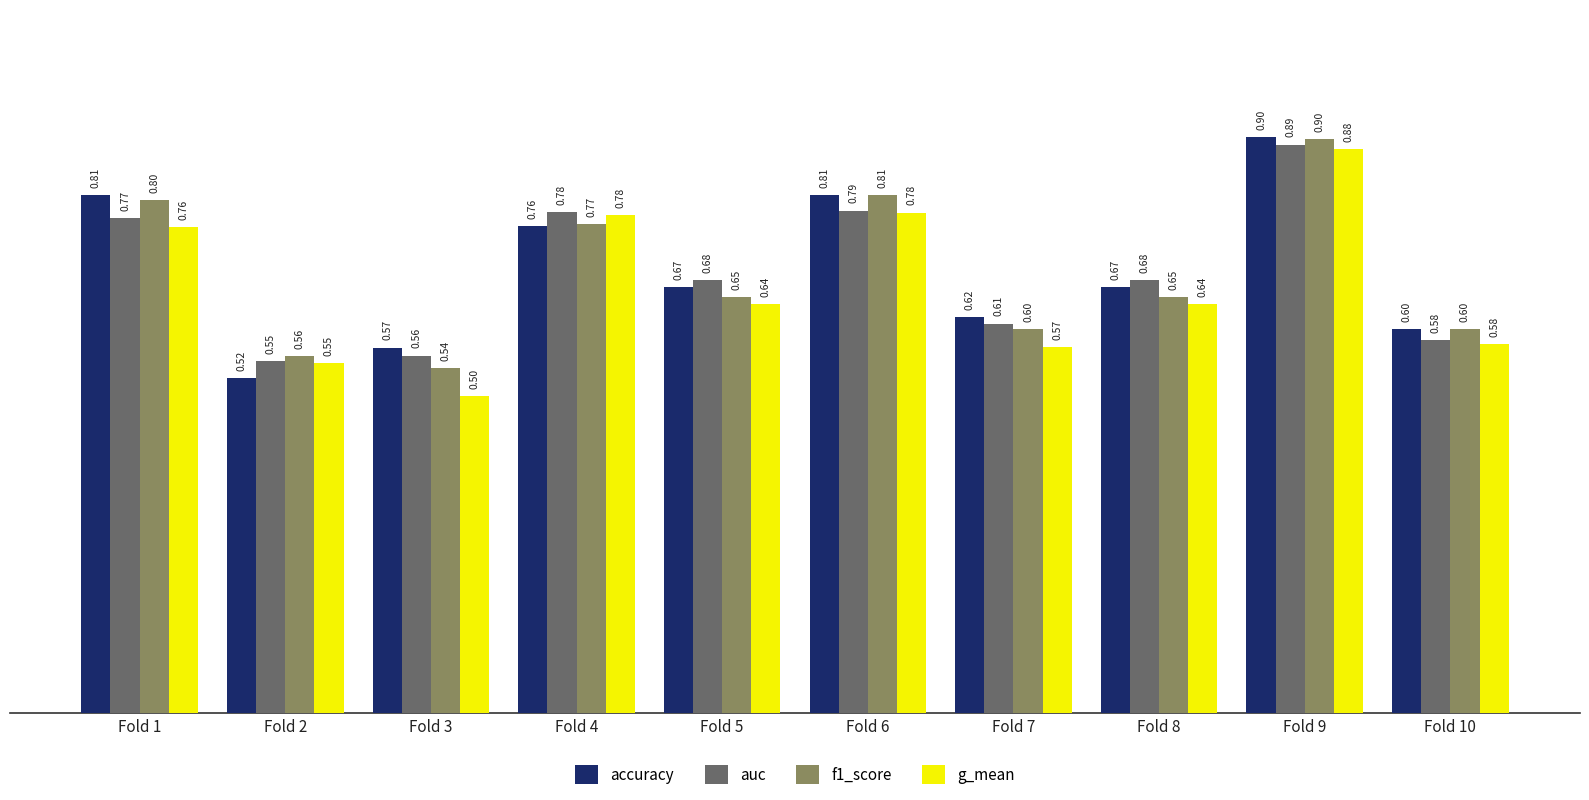

What is the value of the g_mean bar at the 5th from the left?

0.6